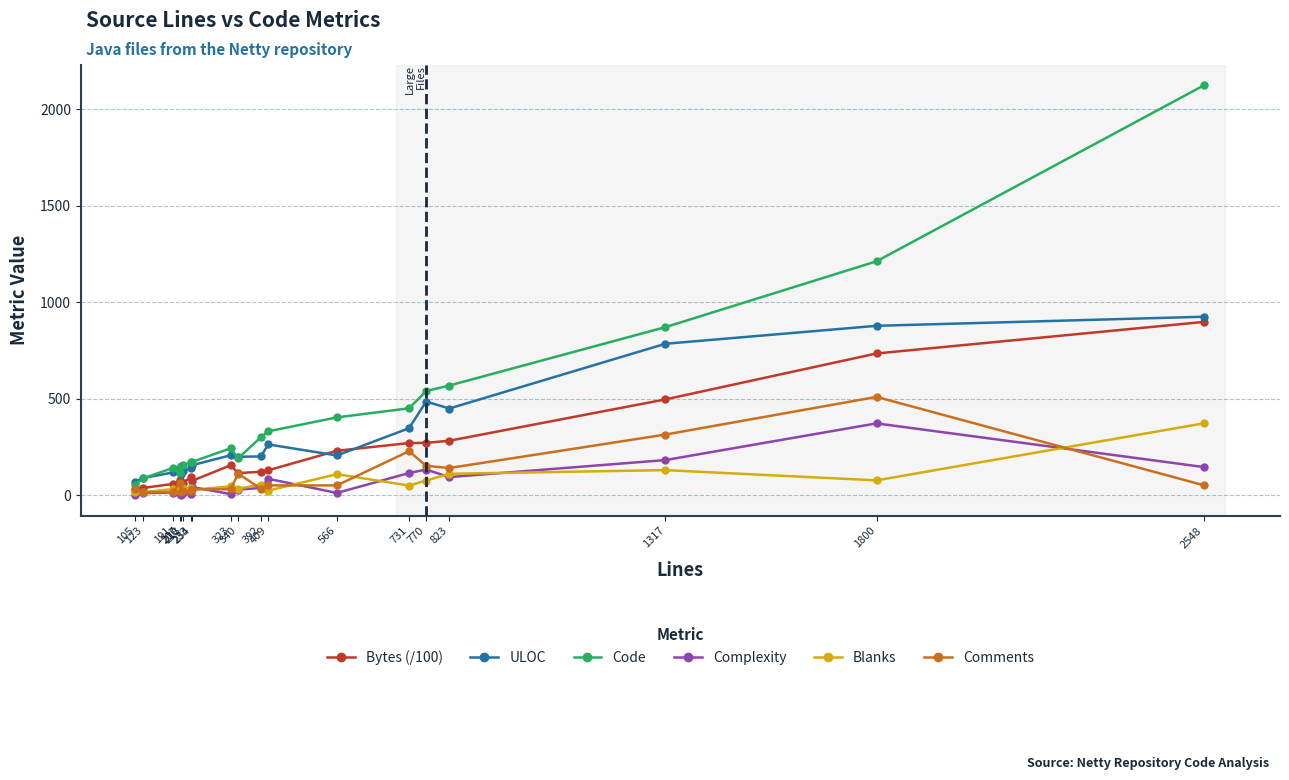

True or false: Blanks has more than 2 points higher than both neighbors.

True